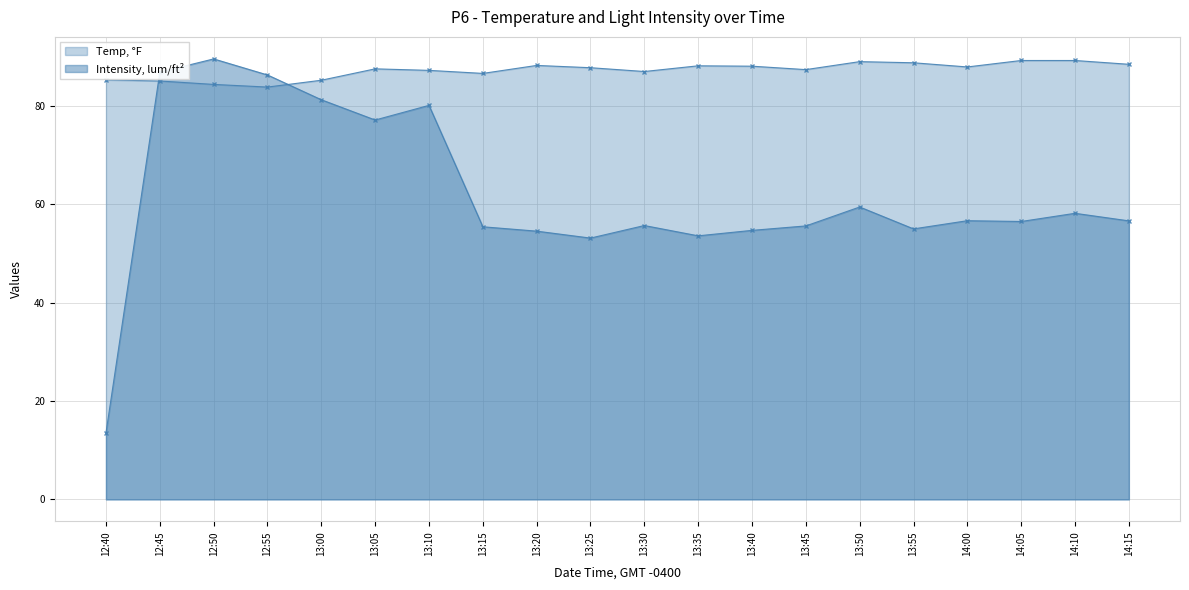

Reading right to left, what are all the values shown in this chart?

Temp, °F: 14:15=88.5	14:10=89.3	14:05=89.3	14:00=88.0	13:55=88.8	13:50=89.1	13:45=87.4	13:40=88.1	13:35=88.2	13:30=87.1	13:25=87.8	13:20=88.3	13:15=86.7	13:10=87.3	13:05=87.6	13:00=85.3	12:55=83.9	12:50=84.4	12:45=85.1	12:40=85.4
Intensity, lum/ft²: 14:15=56.7	14:10=58.2	14:05=56.5	14:00=56.7	13:55=55.0	13:50=59.5	13:45=55.6	13:40=54.7	13:35=53.6	13:30=55.7	13:25=53.2	13:20=54.6	13:15=55.5	13:10=80.2	13:05=77.2	13:00=81.3	12:55=86.3	12:50=89.6	12:45=86.9	12:40=13.5